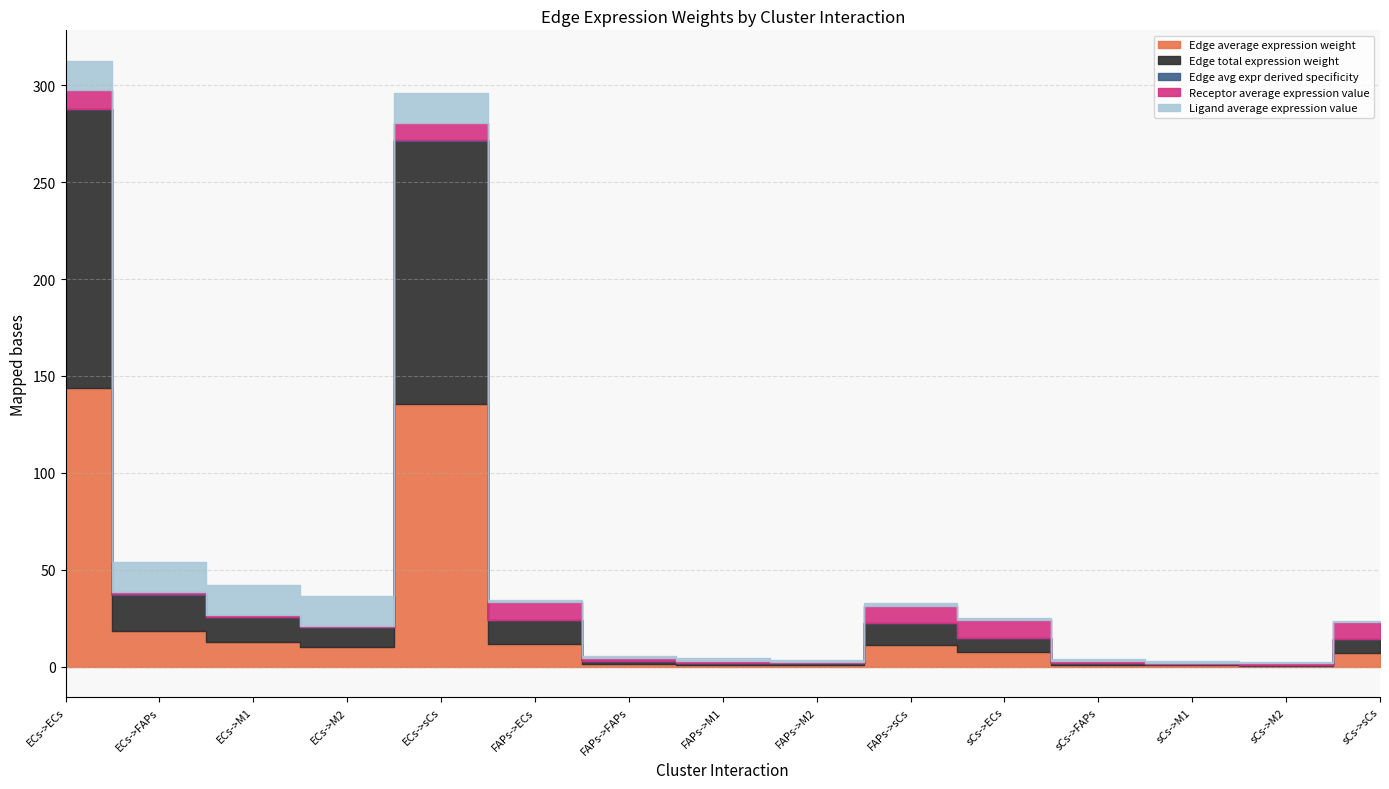

The Receptor average expression value series shows 16.2 at sCs->ECs. True or false?

False